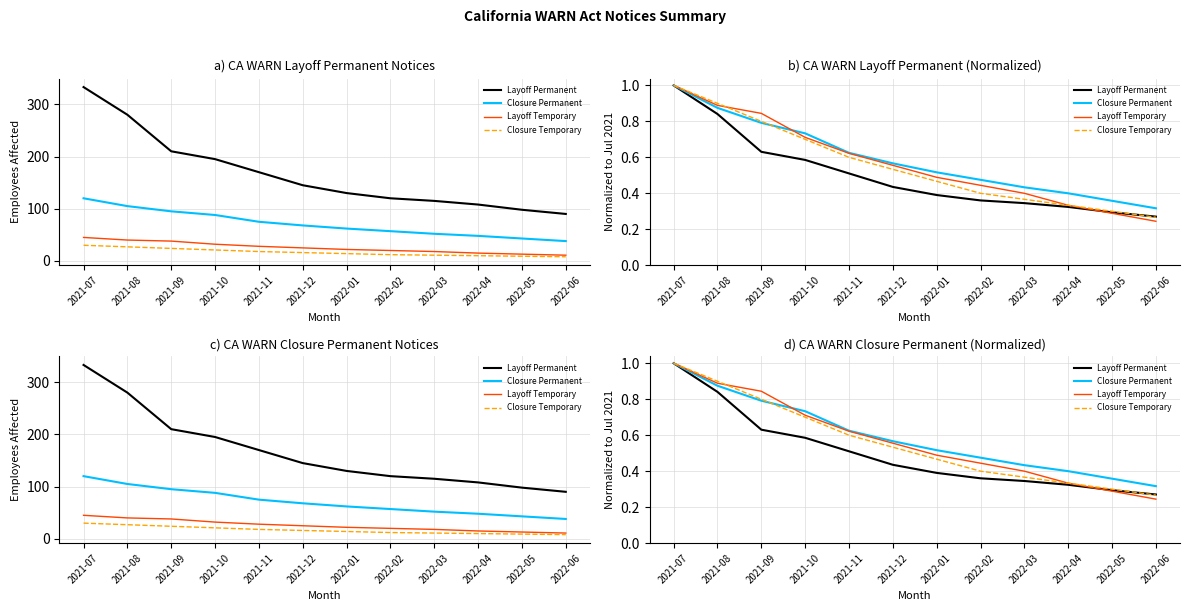

How many lines are shown in the chart?

4